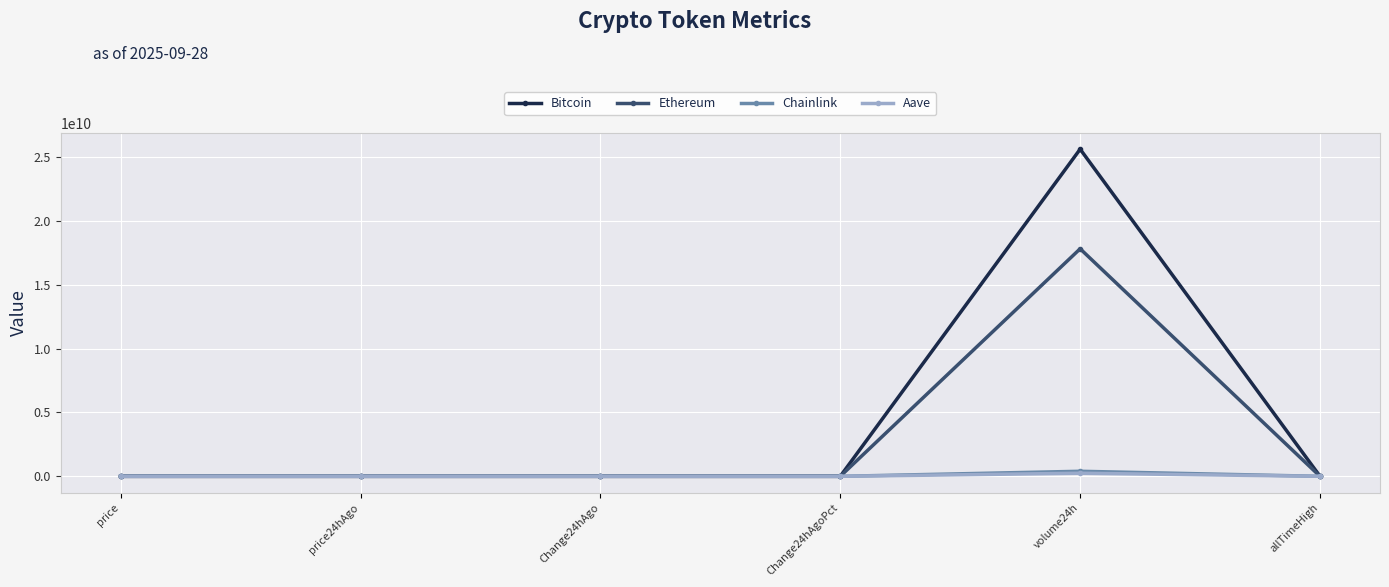

Which label corresponds to the largest value in the chart?

volume24h